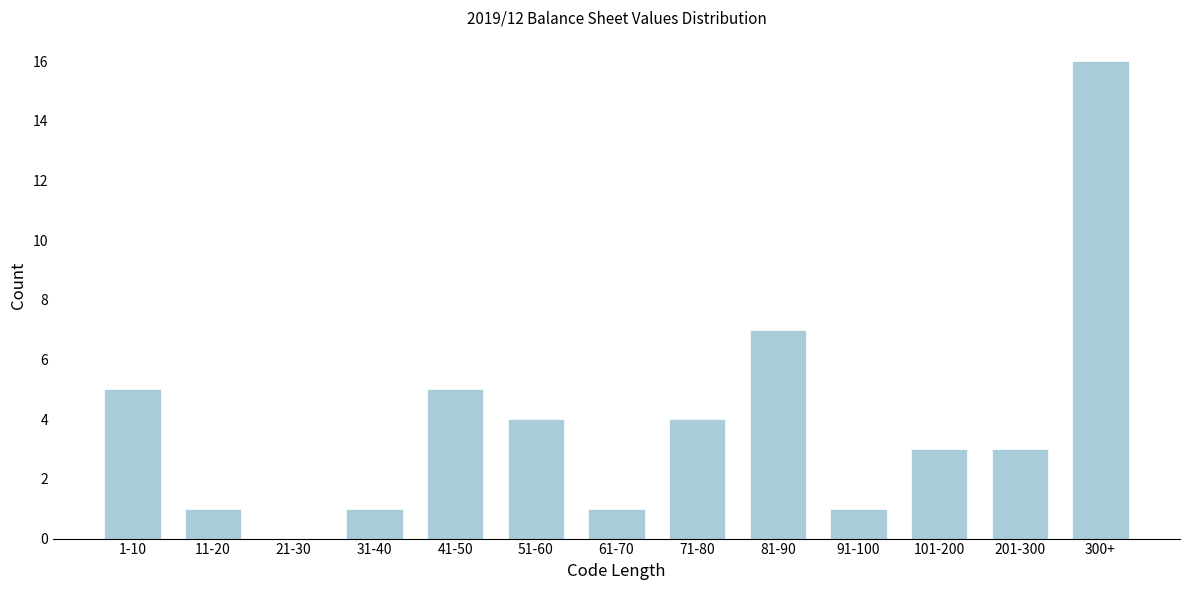

Reading left to right, transcribe all the data shown in this chart.

1-10=5	11-20=1	21-30=0	31-40=1	41-50=5	51-60=4	61-70=1	71-80=4	81-90=7	91-100=1	101-200=3	201-300=3	300+=16